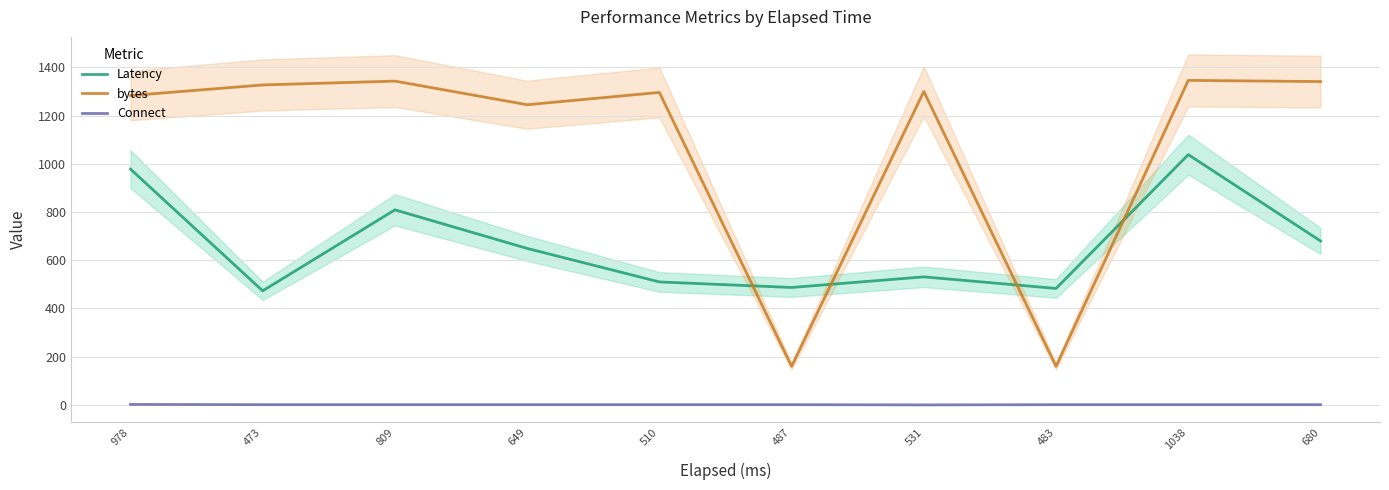

What is the maximum value shown in the chart?

1346